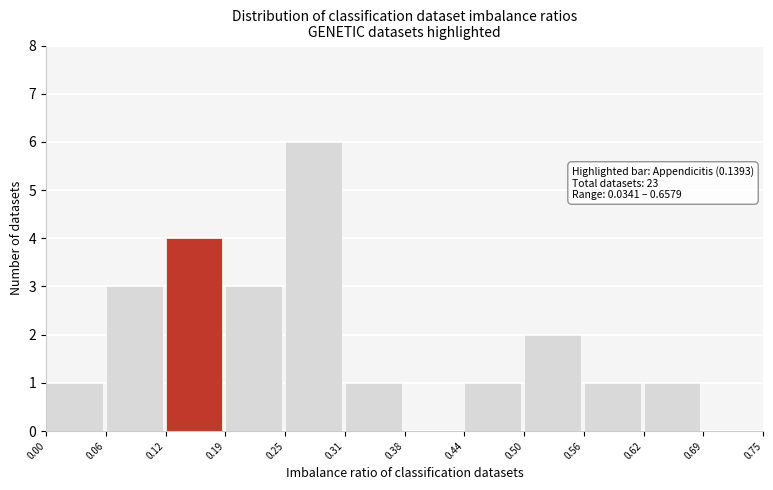

Over which range of the x-axis is the bar tallest?

0.25 to 0.31